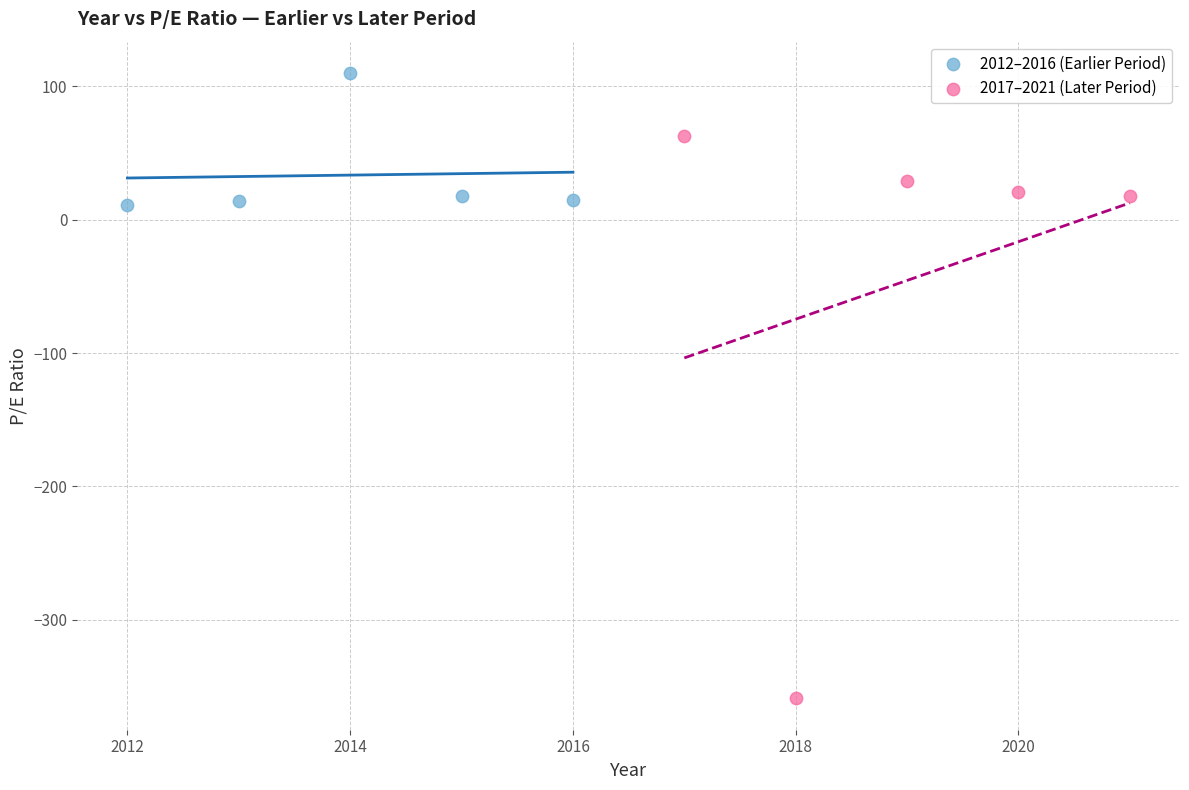

Which series has the widest spread of Y values?

2017–2021 (Later Period)